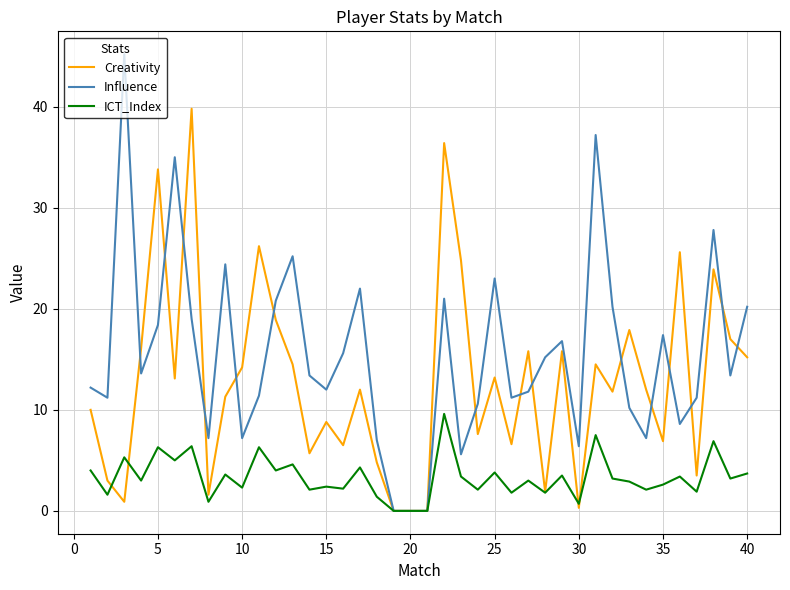

Which series has the largest range (max minus min)?

Influence